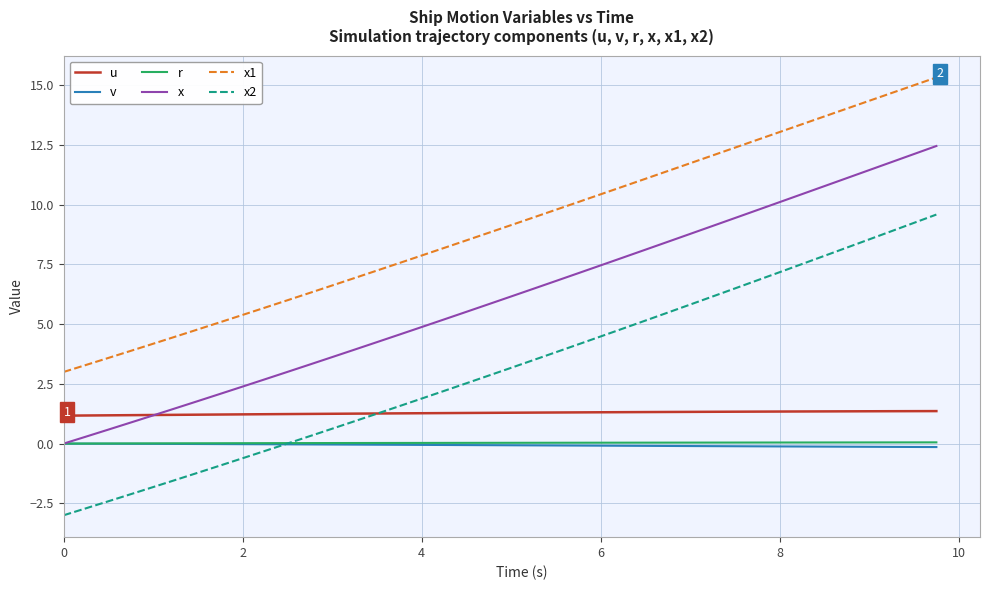

What is the highest value of the u series?

1.4